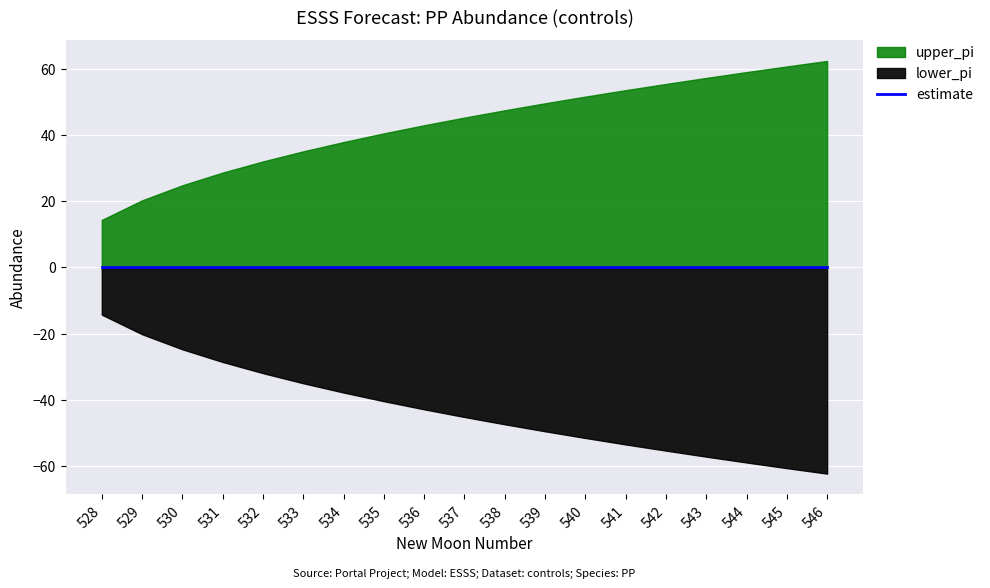

True or false: lower_pi and upper_pi cross at least once.

False